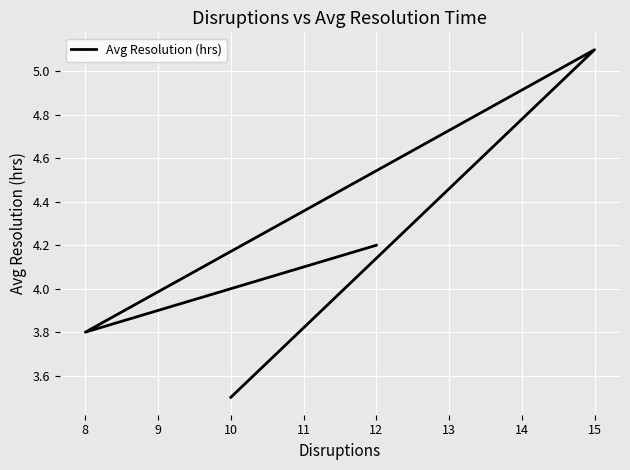

Count the number of values greater than 4.

2